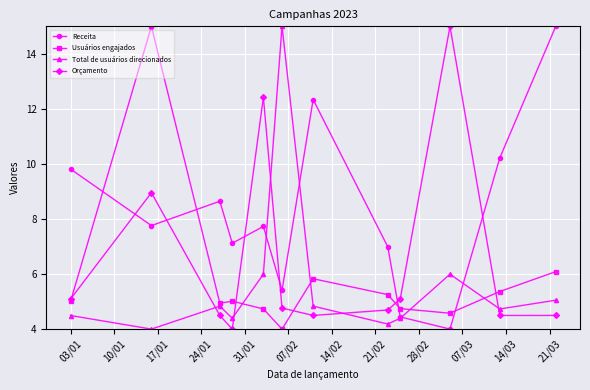

What is the highest value of the Receita series?

15.0